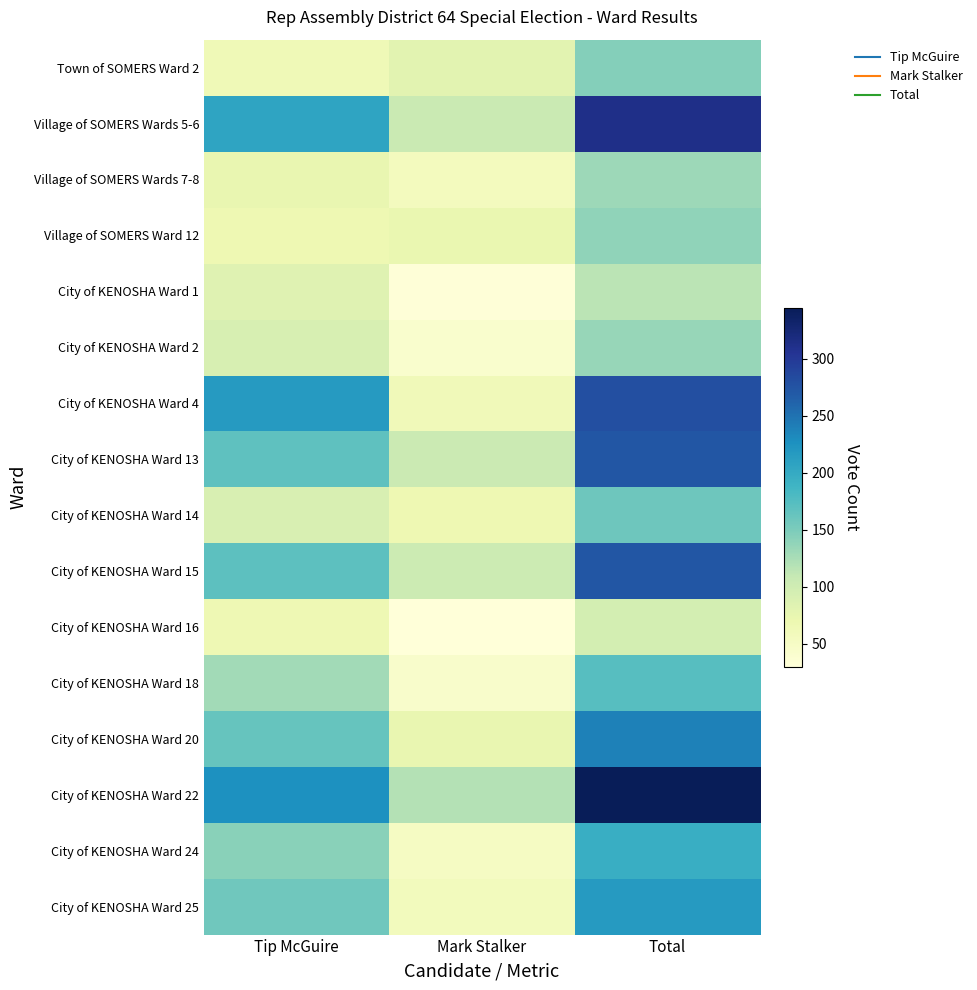

Rank the series at Total from lowest to highest value.

City of KENOSHA Ward 16, City of KENOSHA Ward 1, Village of SOMERS Wards 7-8, City of KENOSHA Ward 2, Village of SOMERS Ward 12, Town of SOMERS Ward 2, City of KENOSHA Ward 14, City of KENOSHA Ward 18, City of KENOSHA Ward 24, City of KENOSHA Ward 25, City of KENOSHA Ward 20, City of KENOSHA Ward 13, City of KENOSHA Ward 15, City of KENOSHA Ward 4, Village of SOMERS Wards 5-6, City of KENOSHA Ward 22